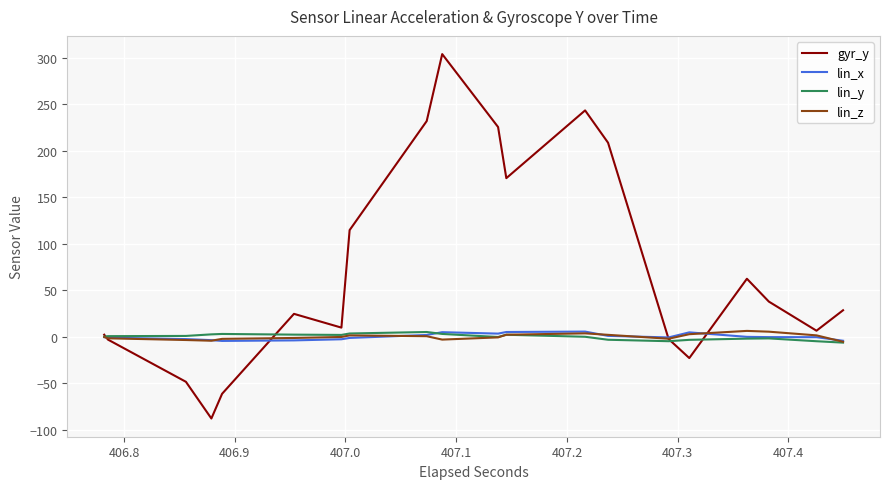

What is the greatest value displayed?

304.1